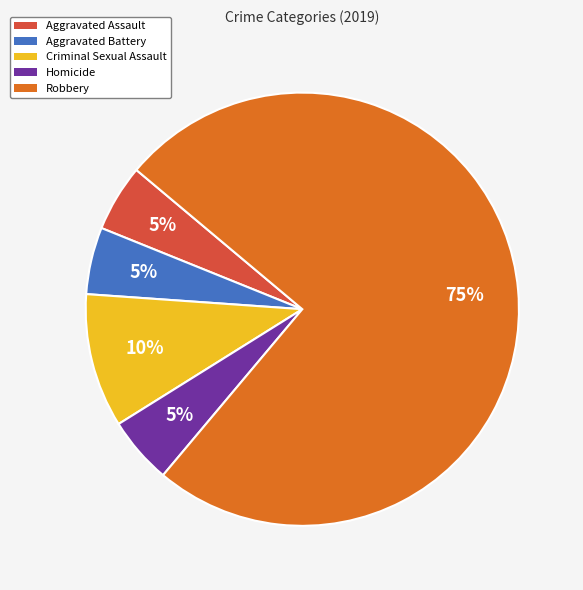

Which slice is the largest?

Robbery